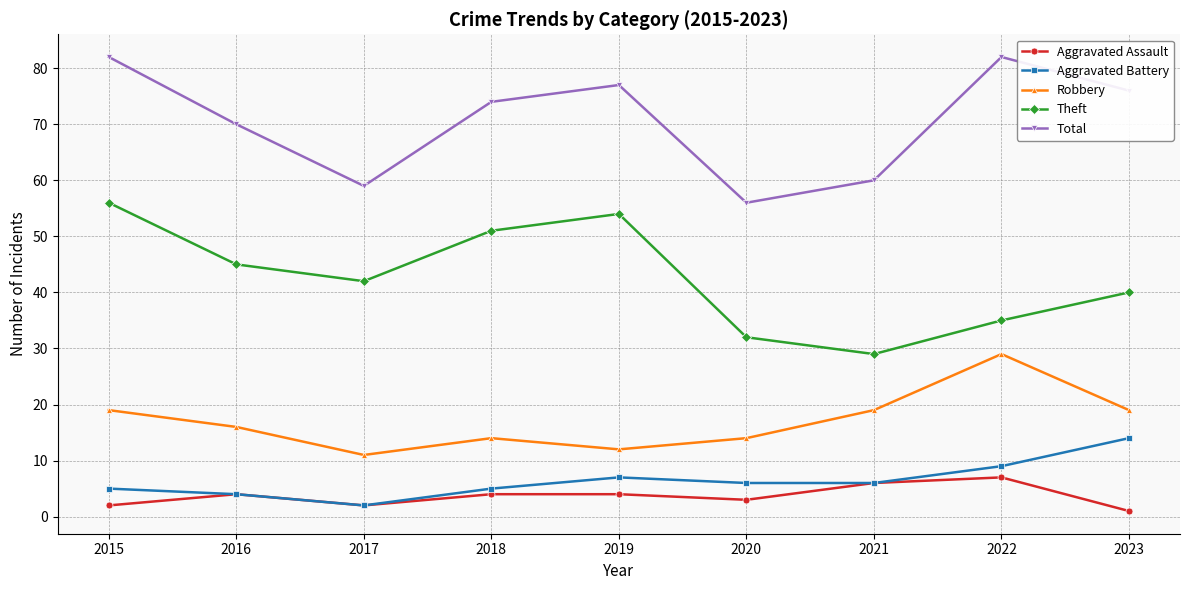

True or false: Aggravated Assault has more than 1 points higher than both neighbors.

True